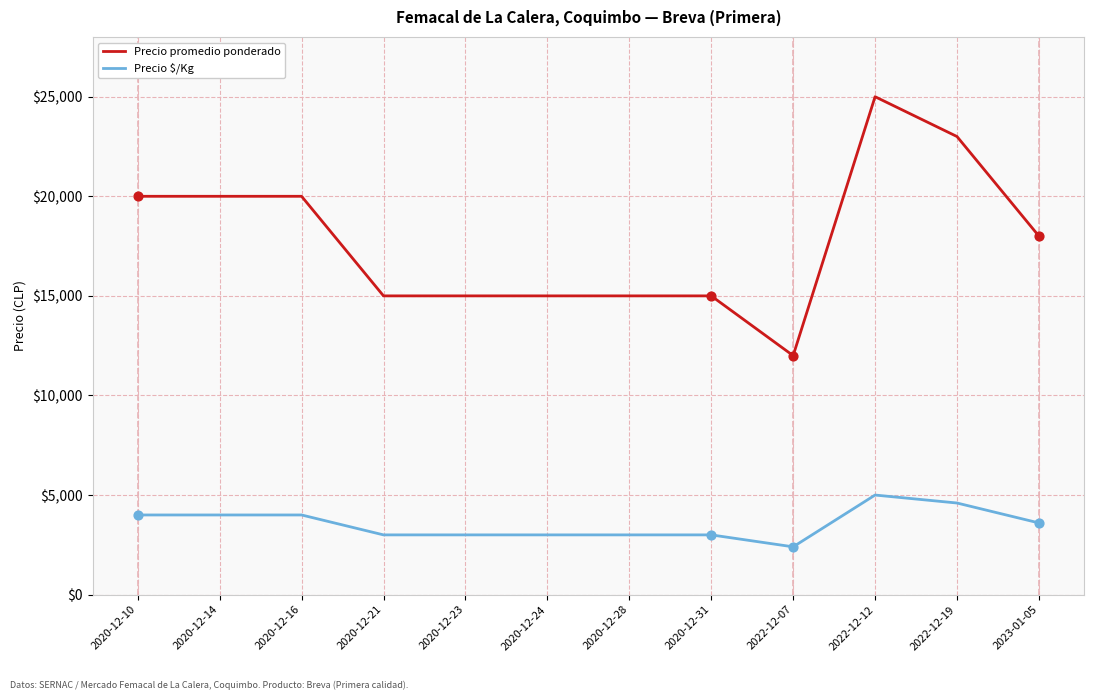

At how many categories does at least one series exceed 18272?

5